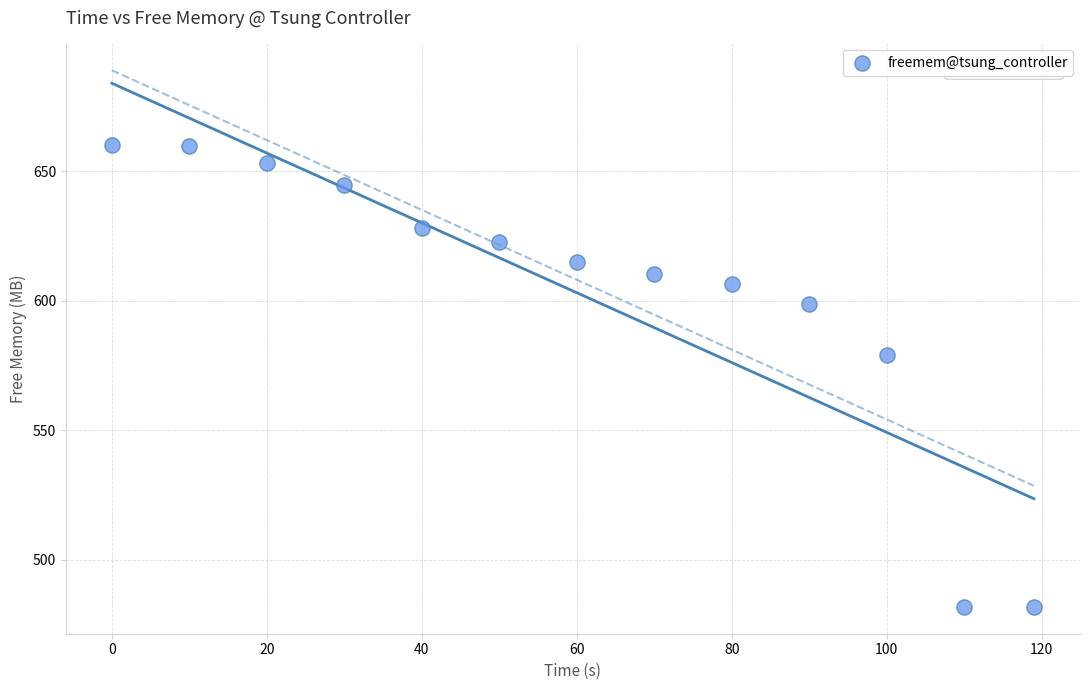

What is the range of Y values (max minus min)?

178.3